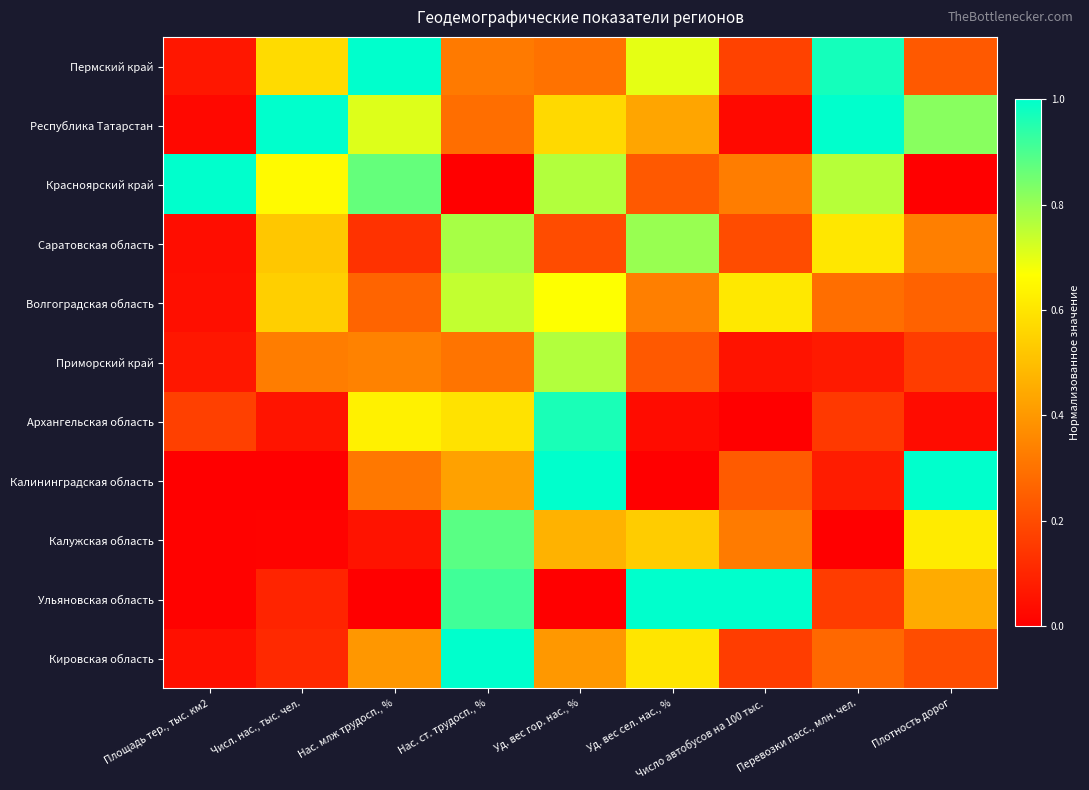

How many categories are shown in the chart?

9